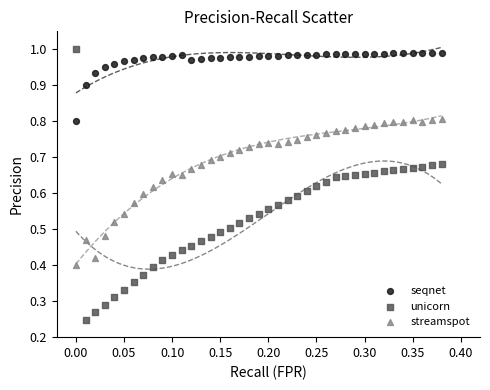

Which series contains the lowest Y value?

unicorn